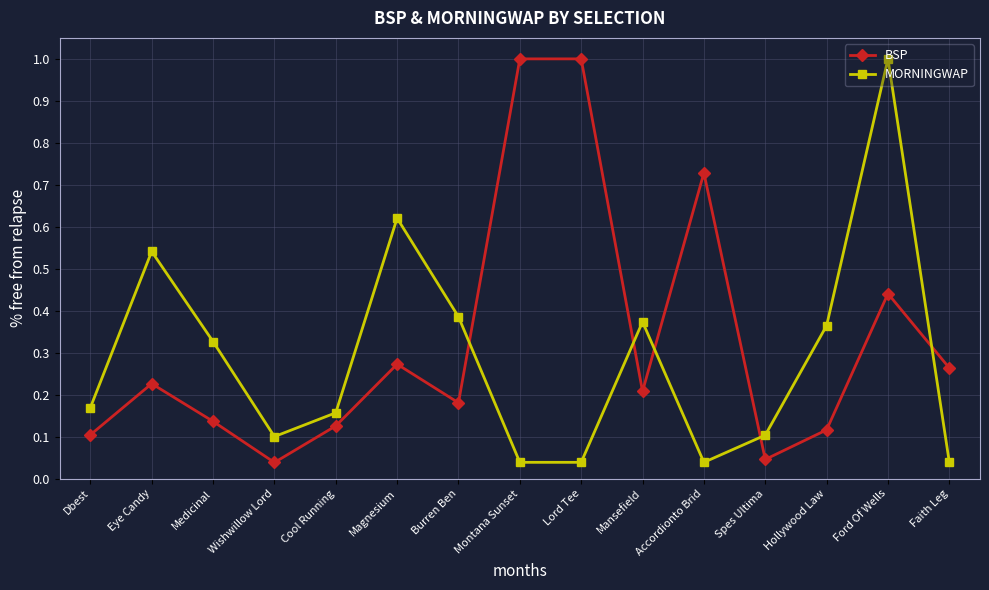

How many intersections are there between MORNINGWAP and BSP?

5